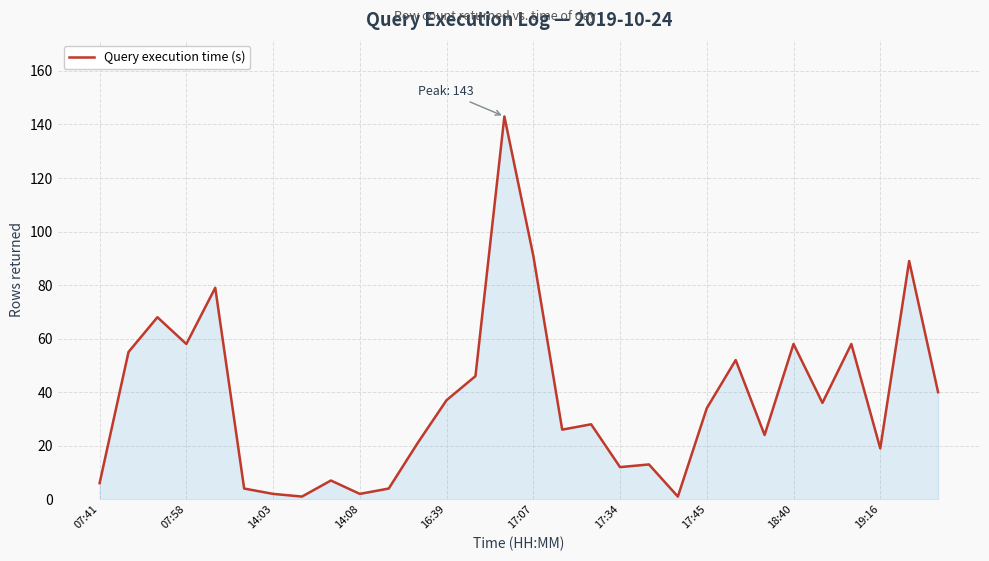

What is the maximum value shown in the chart?

143